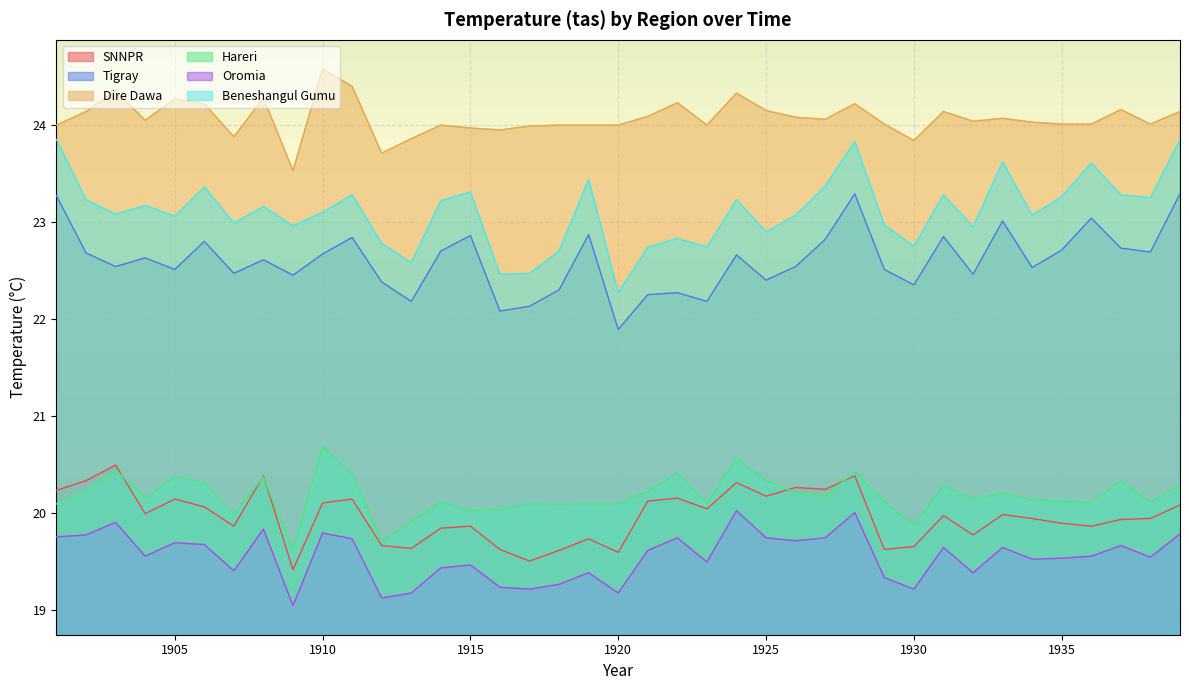

What is the difference between the maximum and minimum values in the Beneshangul Gumu series?

1.6